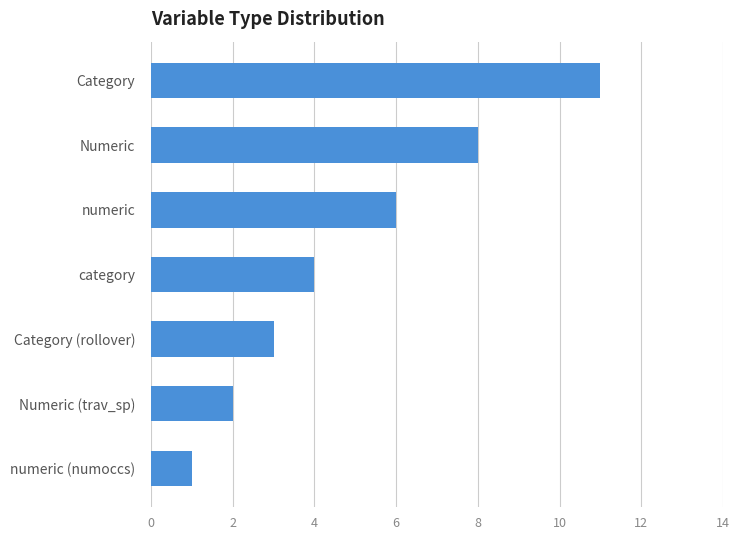

How many categories are shown in the chart?

7